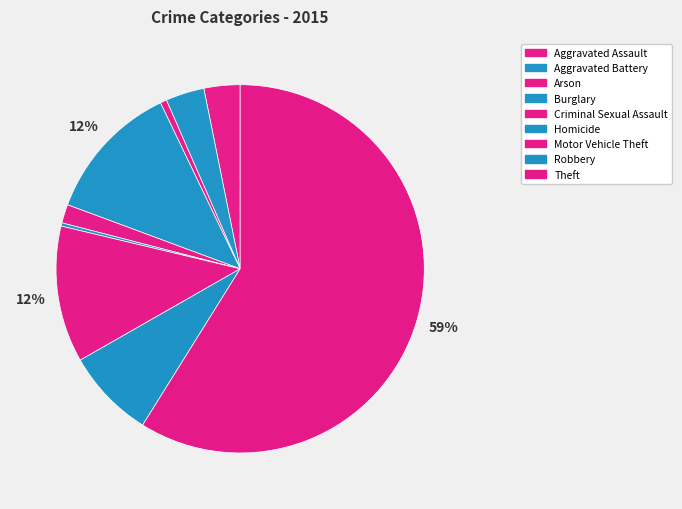

What percentage is the Criminal Sexual Assault slice, to the nearest percent?

2%